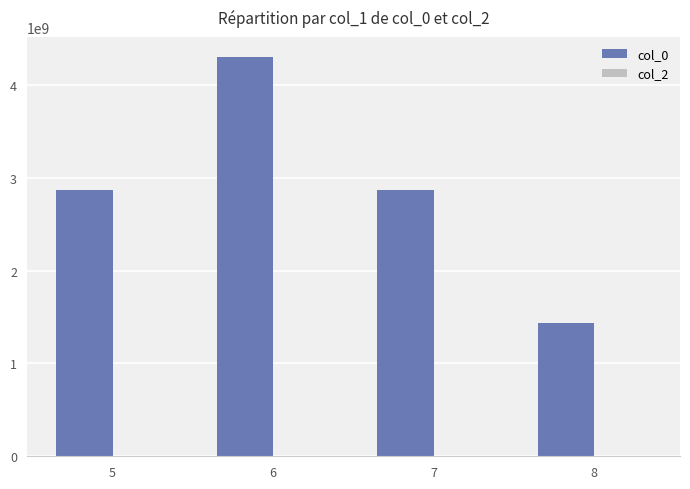

What is the minimum value shown in the chart?

1434155504